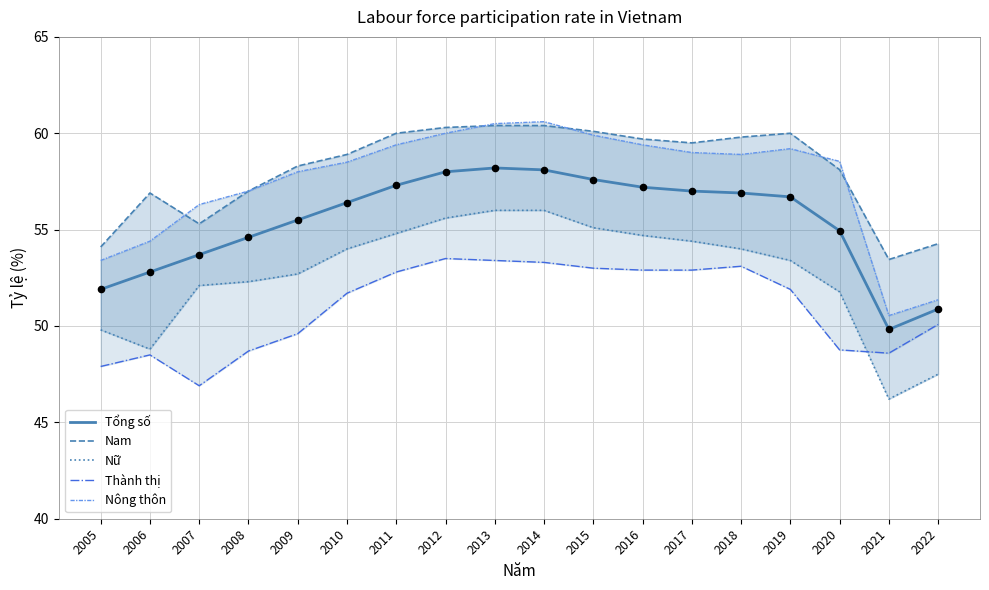

Which series reaches the minimum Y coordinate?

Nữ